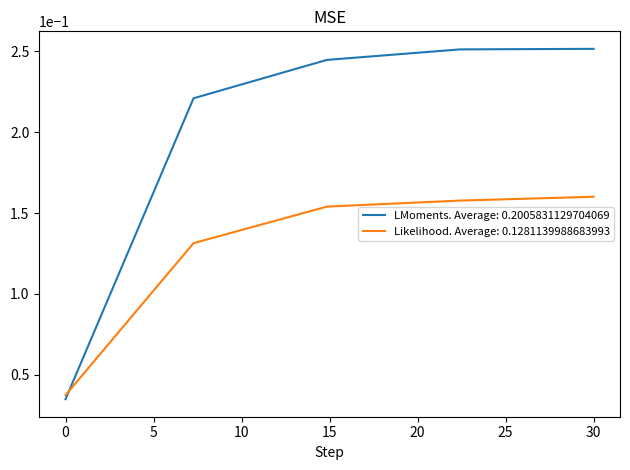

Which series has the largest total across all categories?

LMoments. Average: 0.2005831129704069